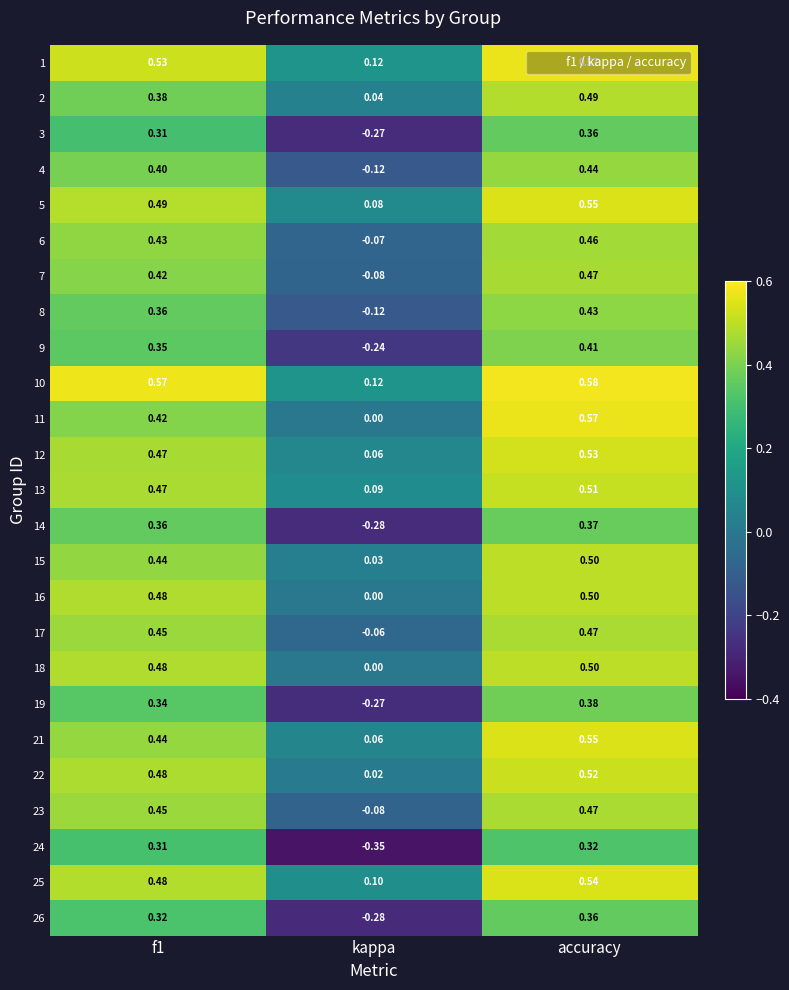

Which label corresponds to the smallest value in the chart?

kappa